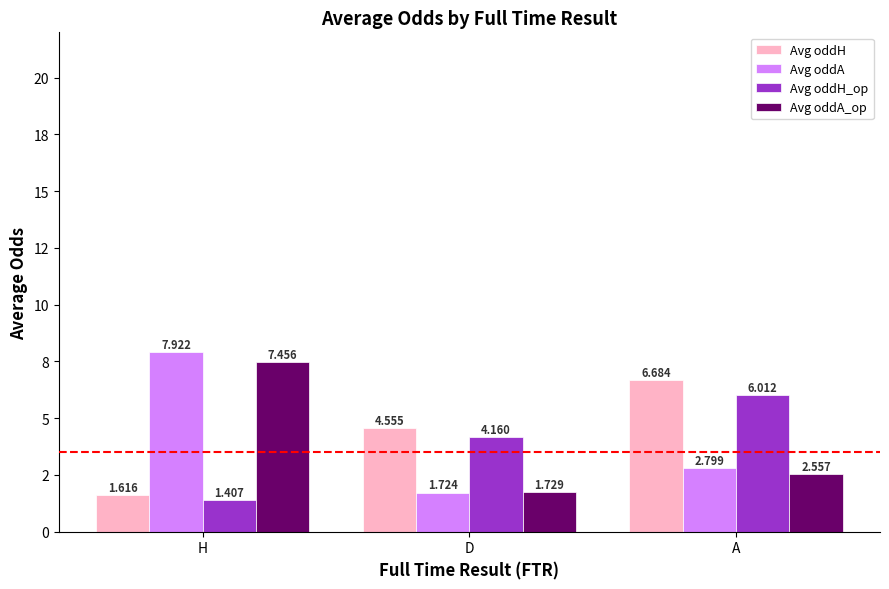

What is the value of the Avg oddH bar at the 2nd from the left?

4.6